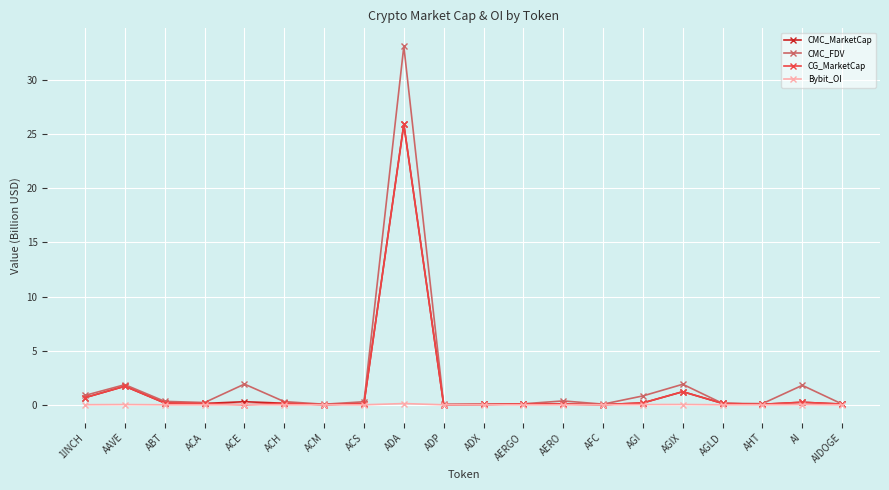

How many lines are shown in the chart?

4